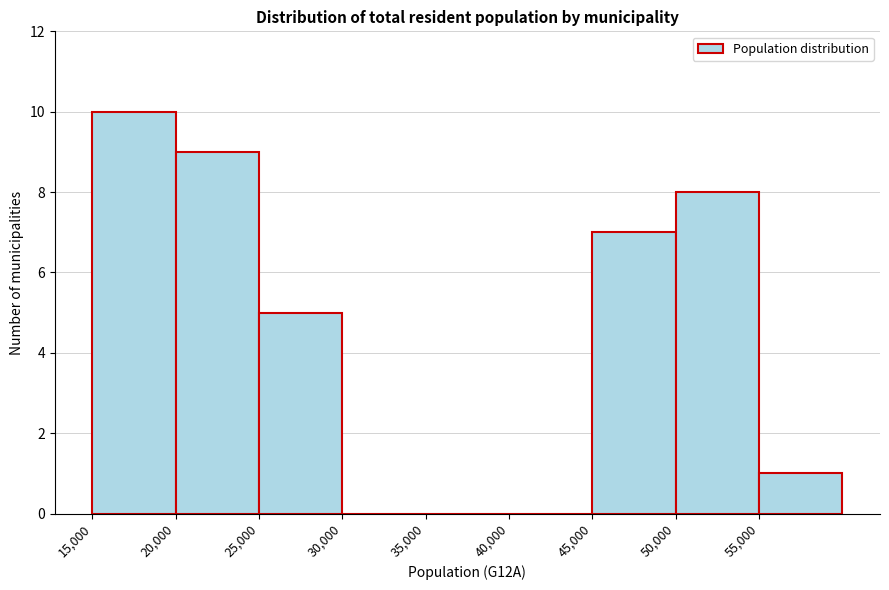

Reading left to right, transcribe this chart: for each bar, give the range it covers on the x-axis and its height. The values are not printed on the chart, so give them approximately, as read against the axis.

15000 to 20000: 10
20000 to 25000: 9
25000 to 30000: 5
30000 to 35000: 0
35000 to 40000: 0
40000 to 45000: 0
45000 to 50000: 7
50000 to 55000: 8
55000 to 60000: 1